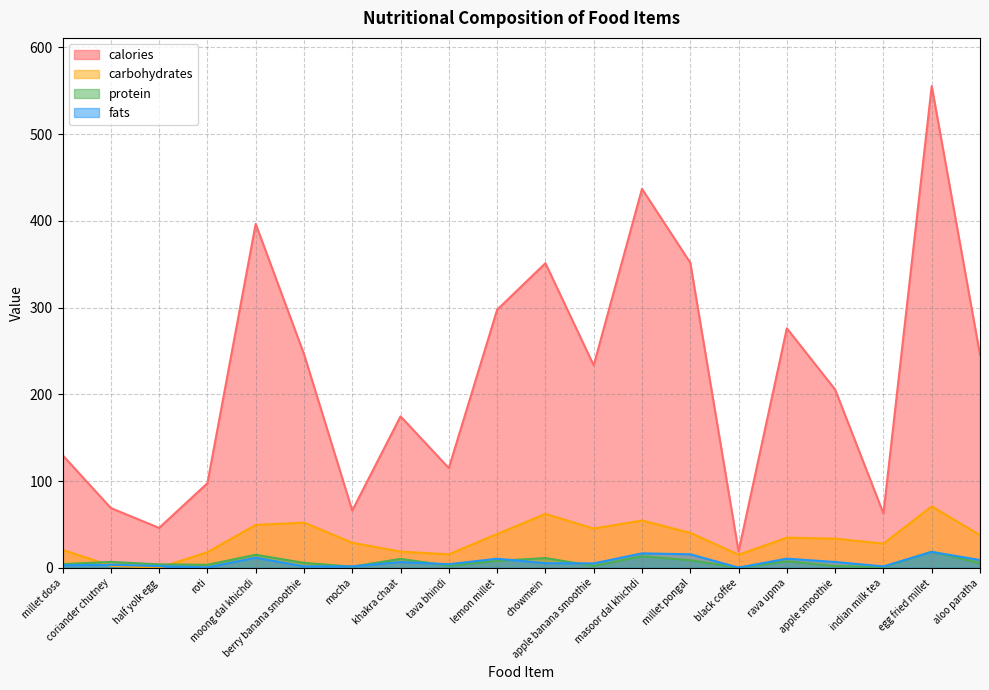

Is it true that fats equals 10.5 at lemon millet?

True